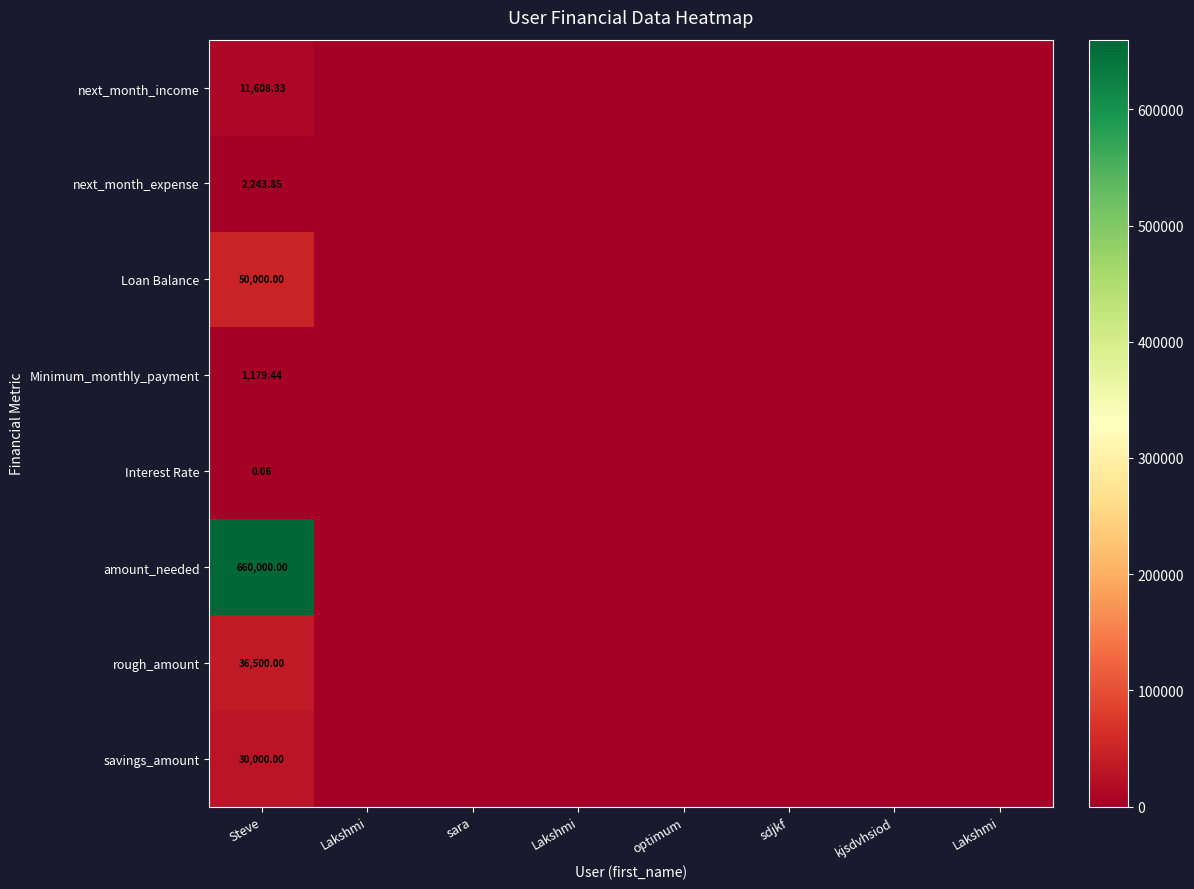

What is the average value of the next_month_income series?

1451.0